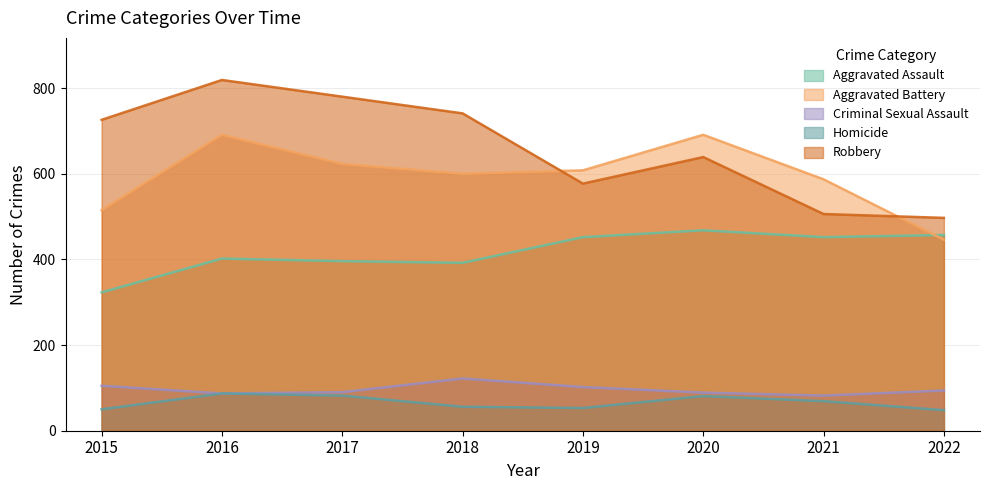

Where is the first local minimum for Robbery?

2019